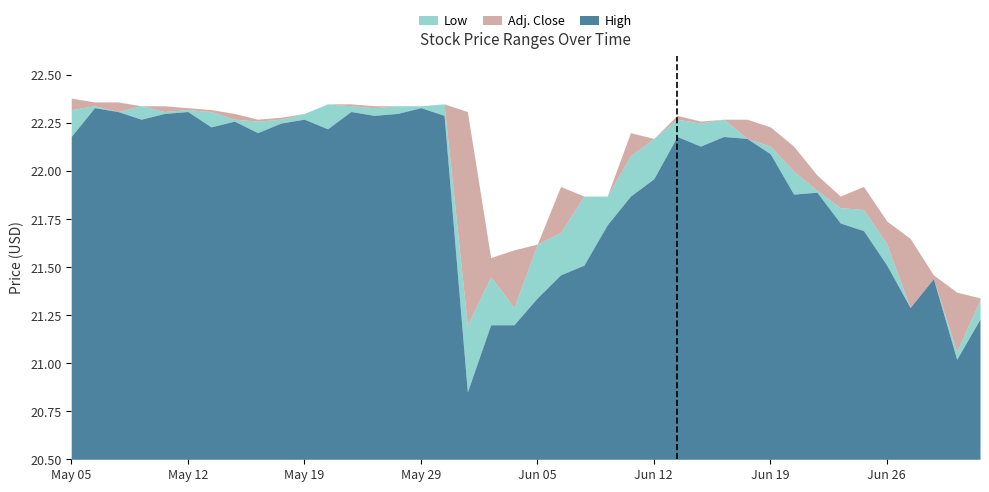

What is the sum of all Low values?

876.2